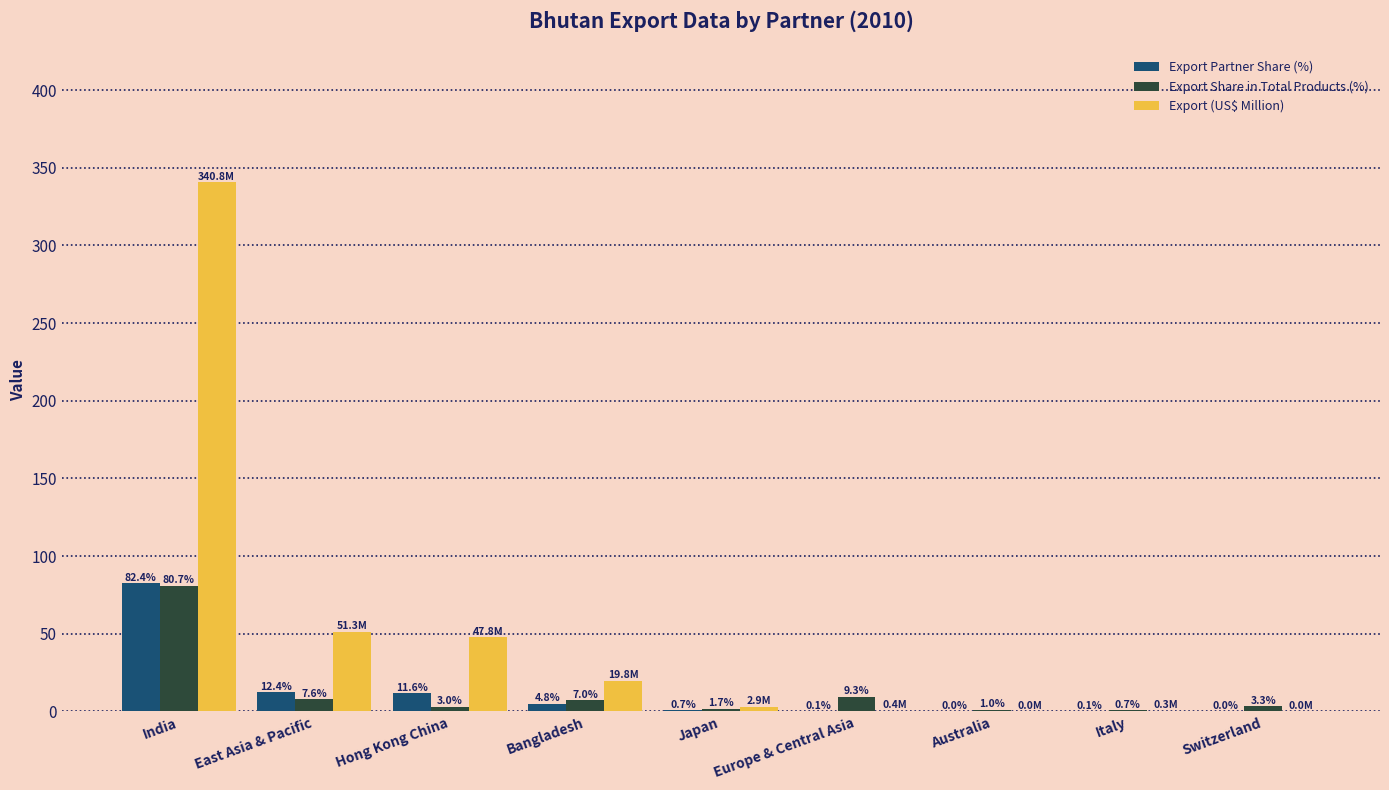

Which series changed the most between East Asia & Pacific and Bangladesh?

Export (US$ Million)